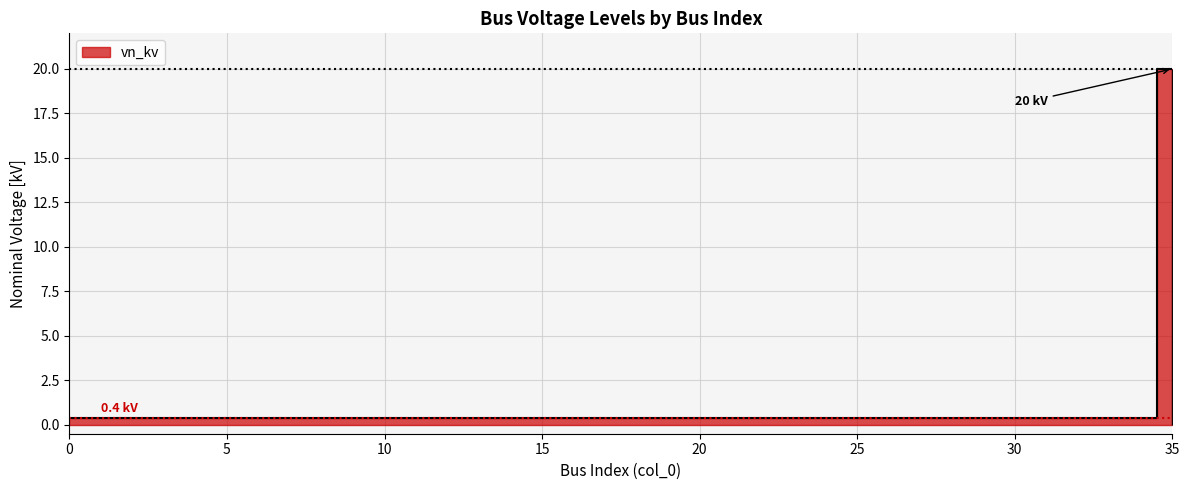

What is the sum of all values?

34.0